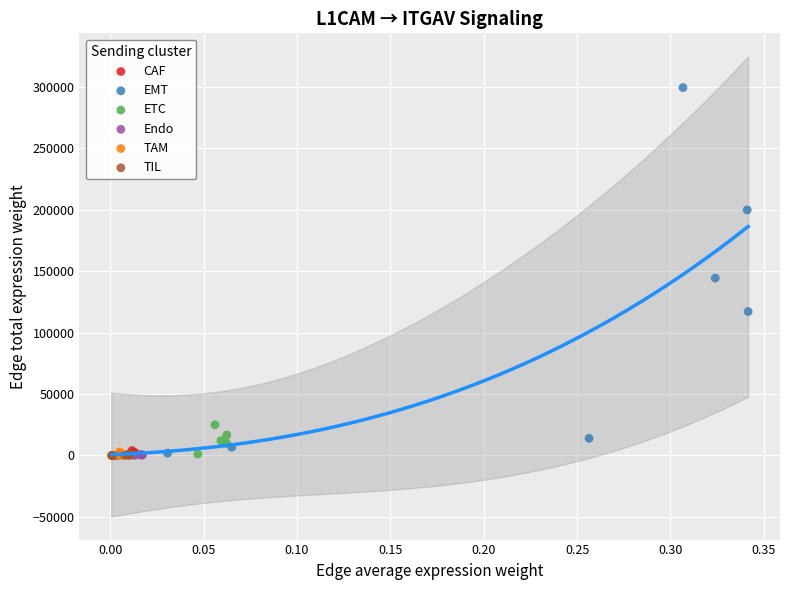

Which series contains the highest Y value?

EMT